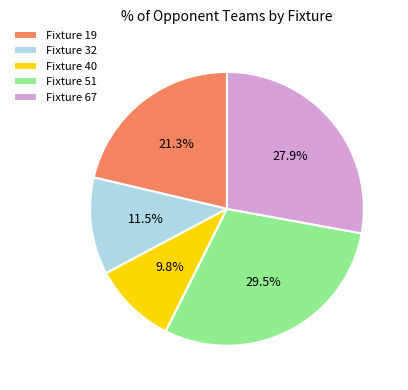

Which category has the smallest portion of the pie?

Fixture 40